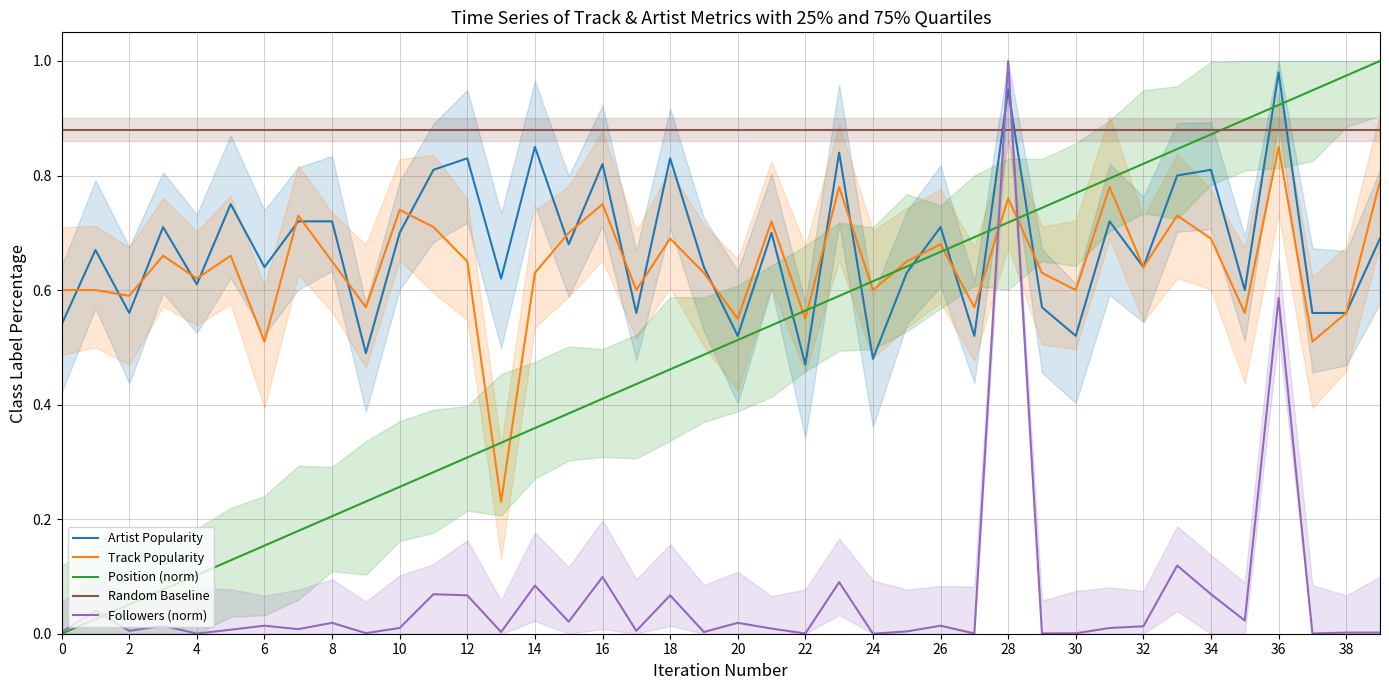

Is it true that Track Popularity equals 0.3 at 22?

False